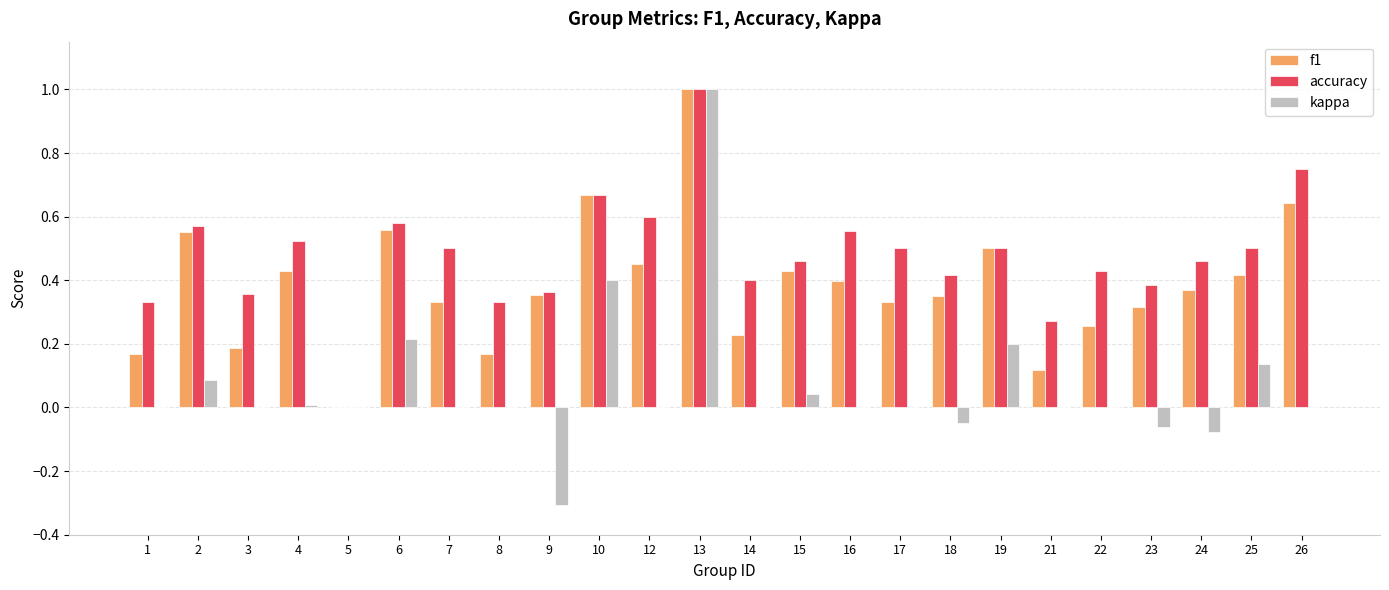

How many categories are shown in the chart?

24